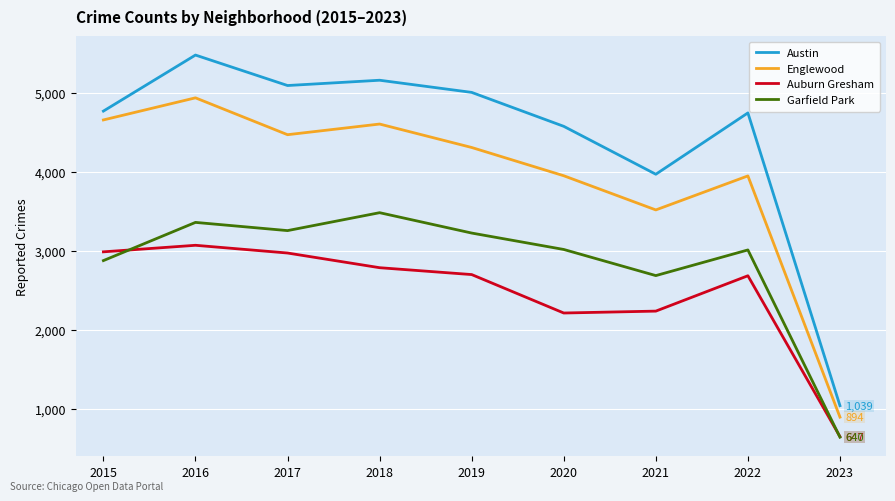

Where is the first local minimum for Englewood?

2017